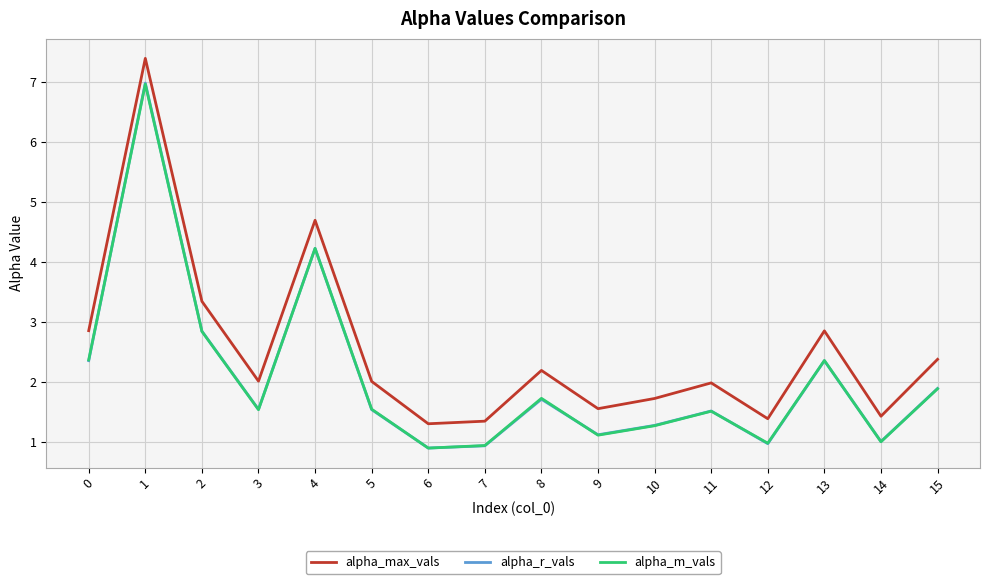

What is the spread (max minus min) of values at 4?

0.5